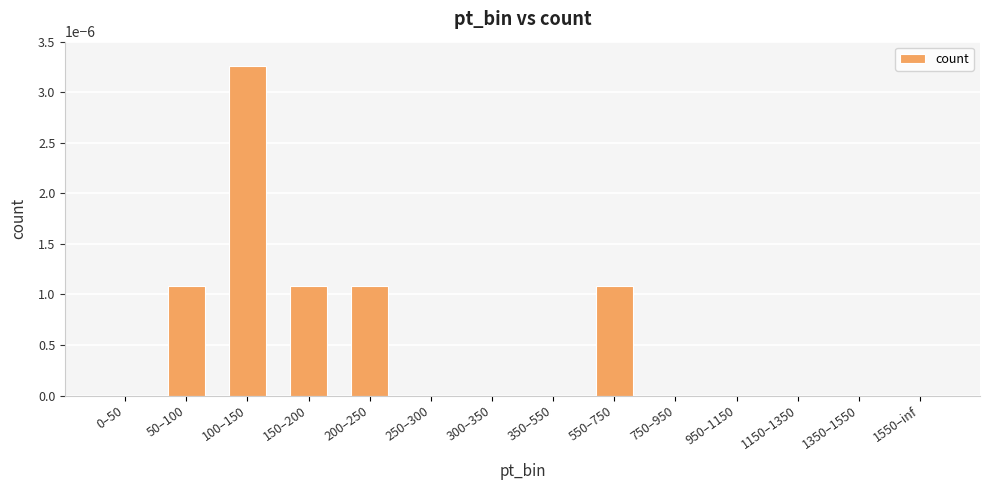

The value at 1150–1350 is 0.0. True or false?

True